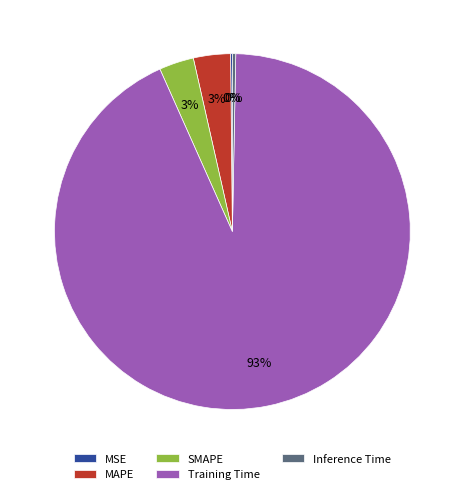

True or false: SMAPE accounts for 3% of the total.

True